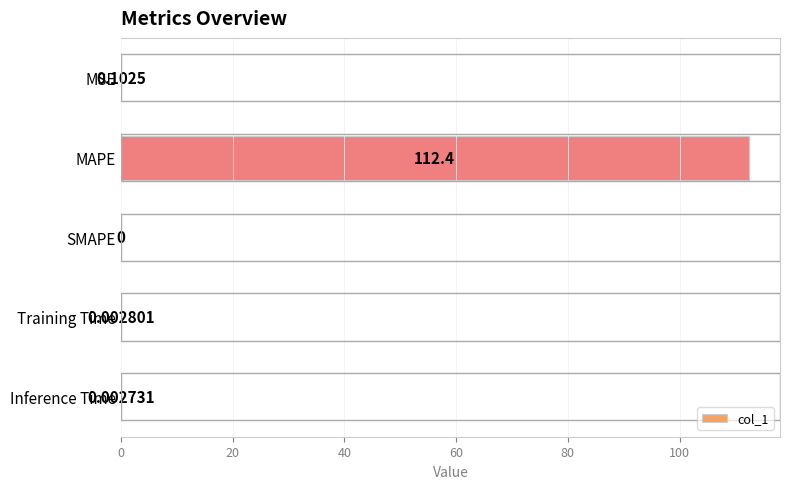

Are the bars horizontal?

Yes